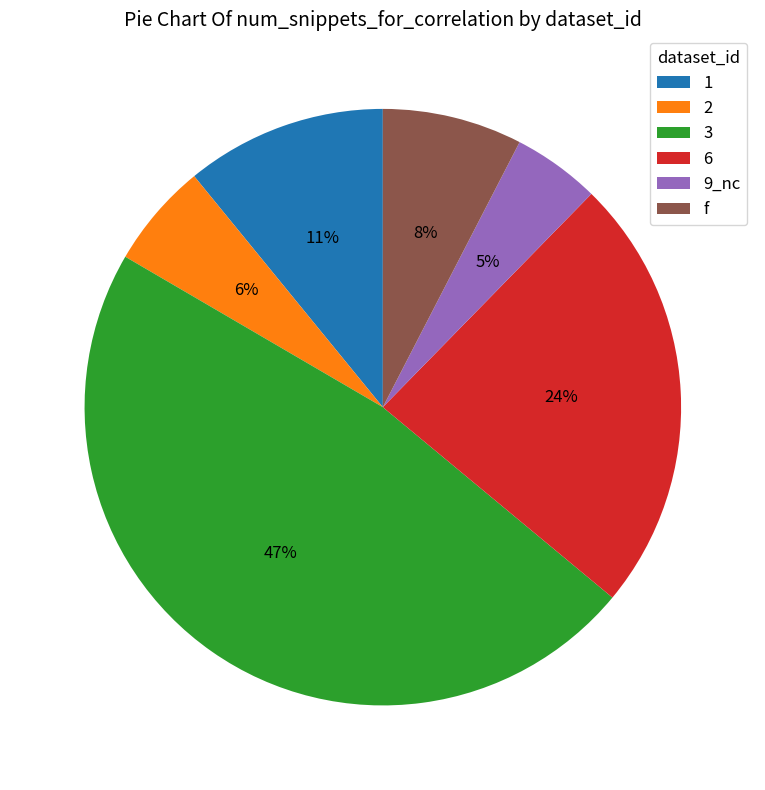

How many slices are in this pie chart?

6